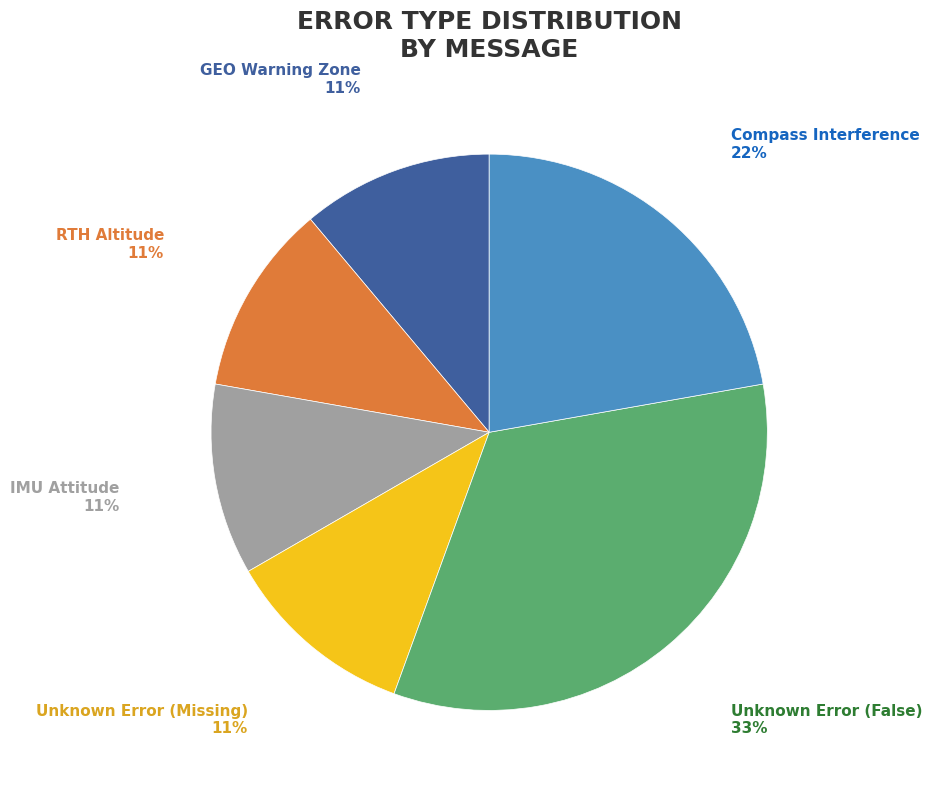

Count the number of slices in the pie.

6